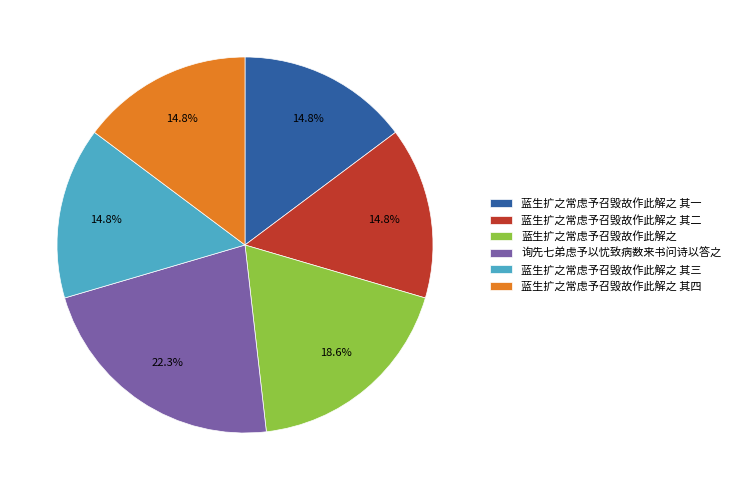

Count the number of slices in the pie.

6